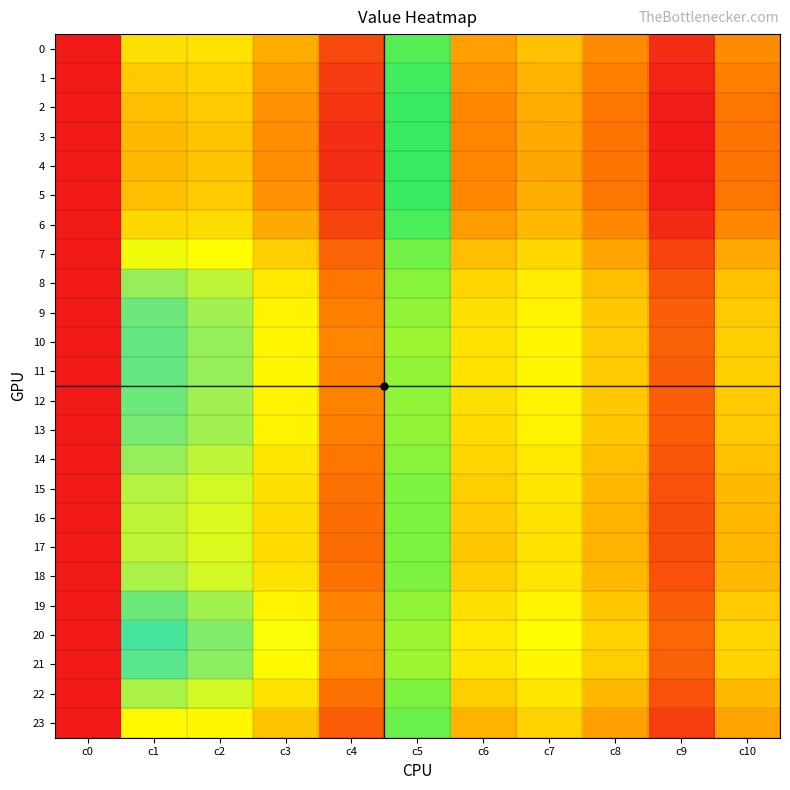

Which series has the largest total across all categories?

4